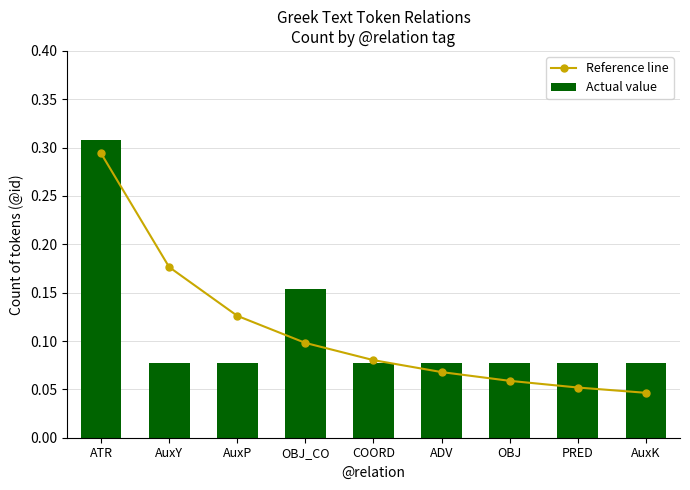

Which category has the lowest value in the Actual value series?

AuxY